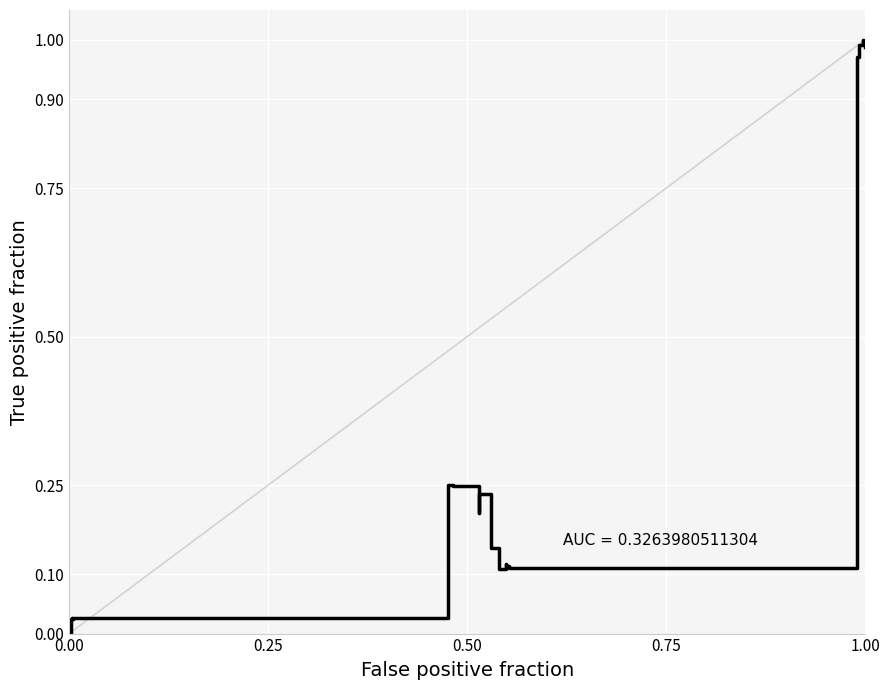

True or false: the data shows 0.1 at 16.

False